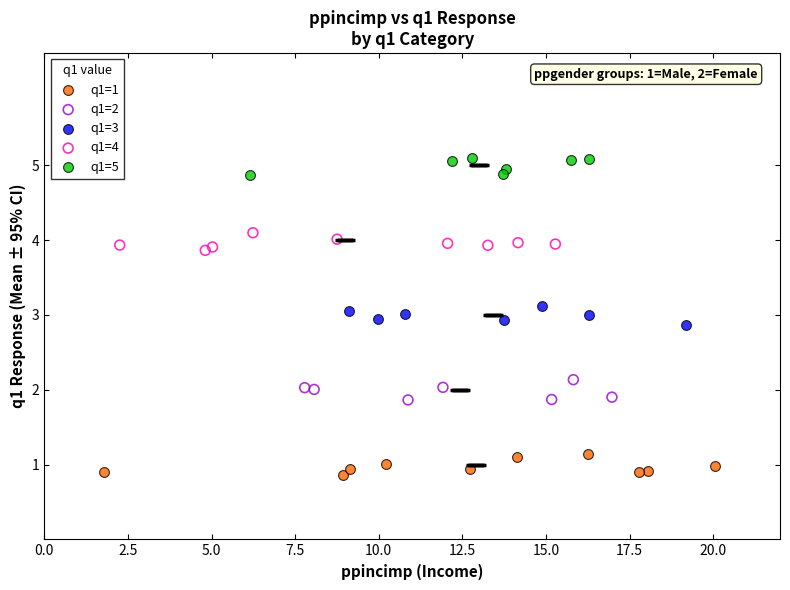

What are all the series names shown in the legend?

q1=1, q1=2, q1=3, q1=4, q1=5